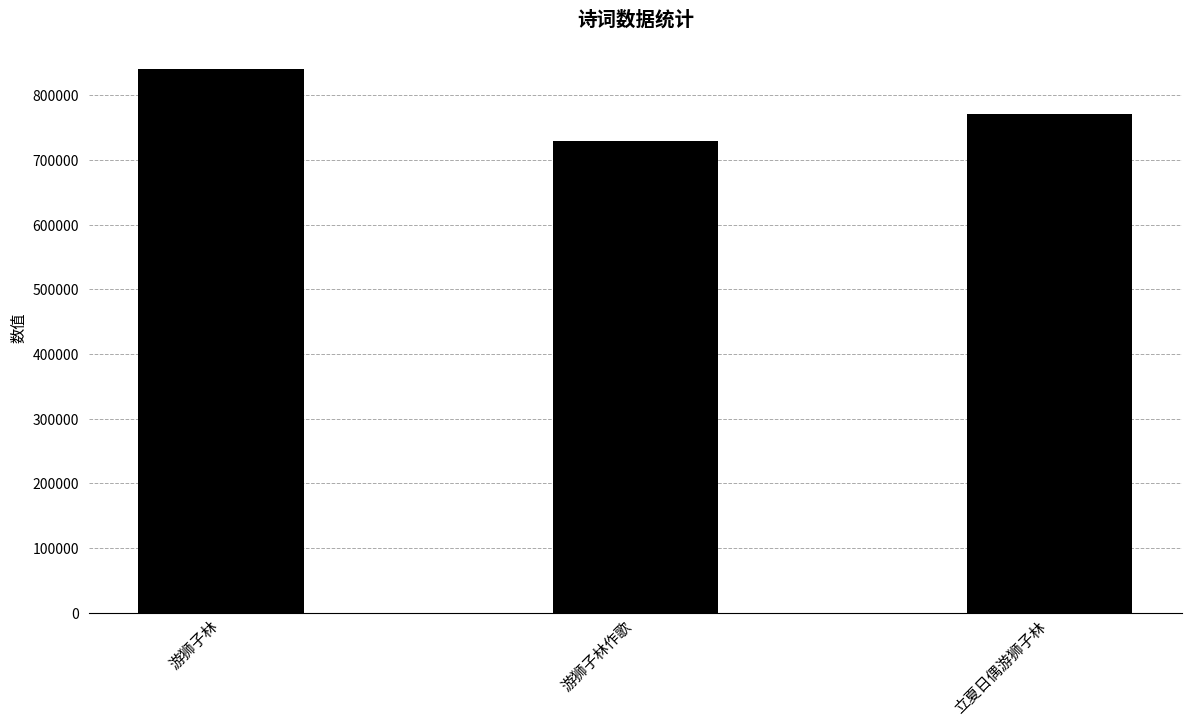

How many values are below 771586?

1